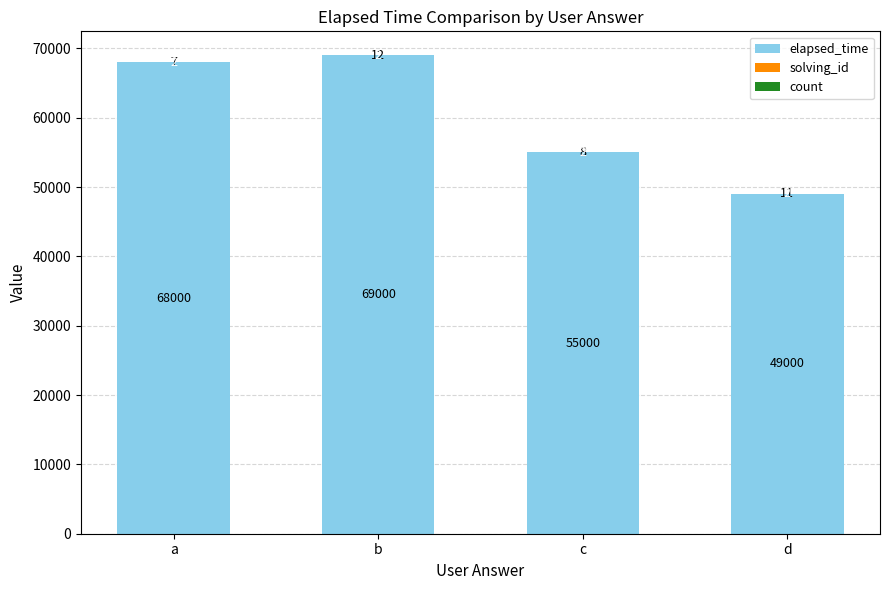

What is the maximum value for elapsed_time?

69000